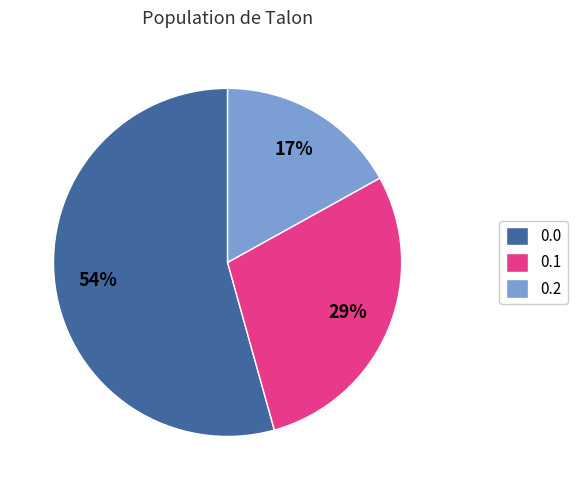

What is the ratio of the value at 0.2 to the value at 0.1?

0.6